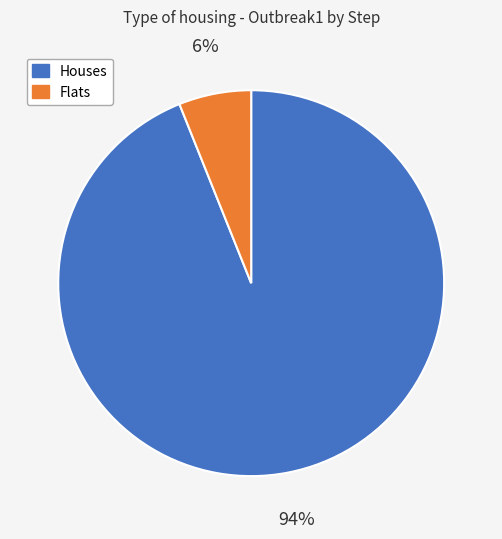

To the nearest percent, what is the difference between the largest and smallest slice percentages?

88%